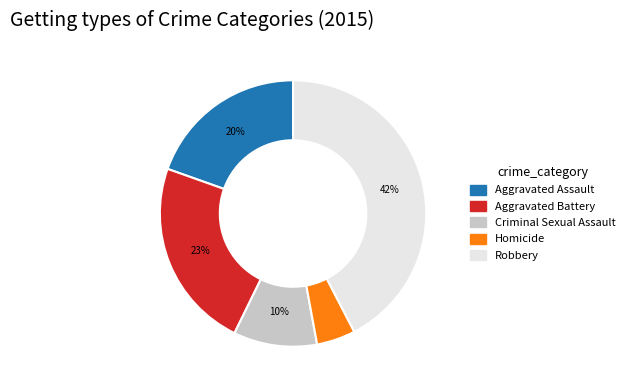

What percentage is the Criminal Sexual Assault slice, to the nearest percent?

10%